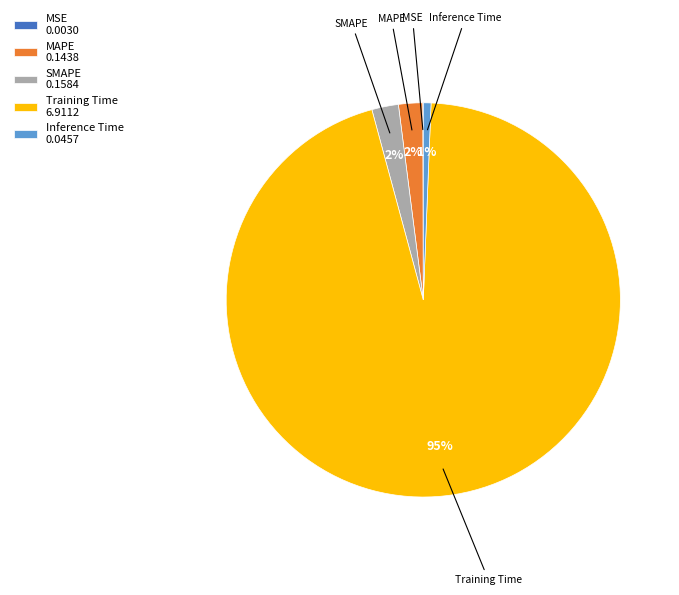

Between SMAPE 0.1584 and Inference Time 0.0457, which is larger?

SMAPE 0.1584